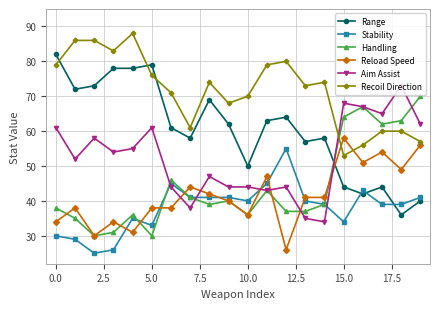

Rank the series by their maximum value, from highest to lowest.

Recoil Direction, Range, Aim Assist, Handling, Reload Speed, Stability